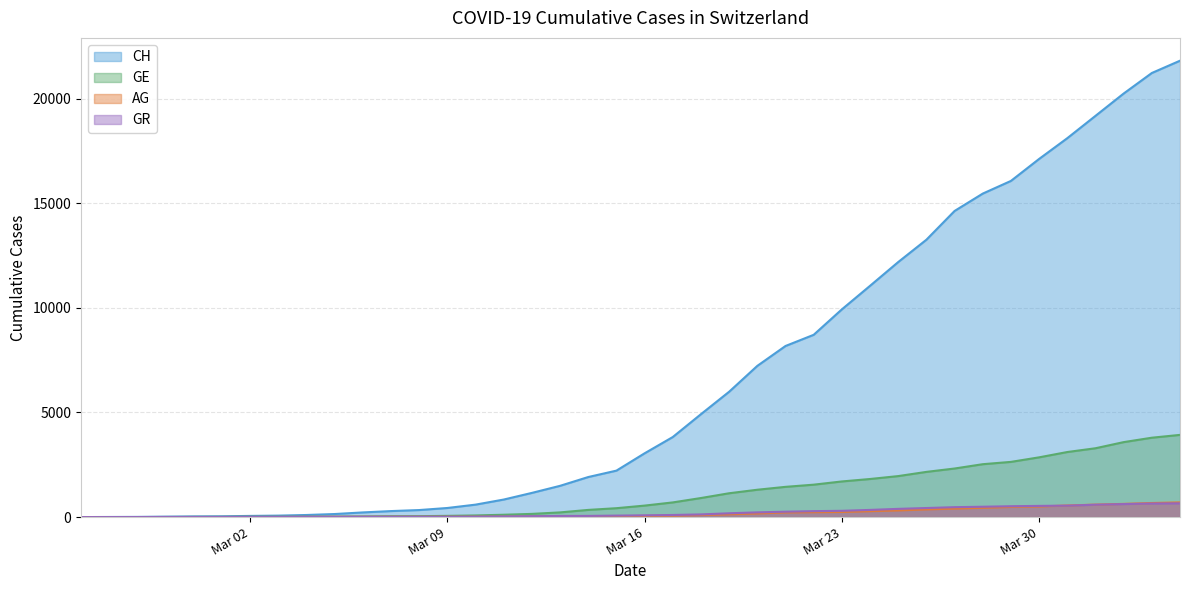

True or false: CH and AG cross at least once.

False